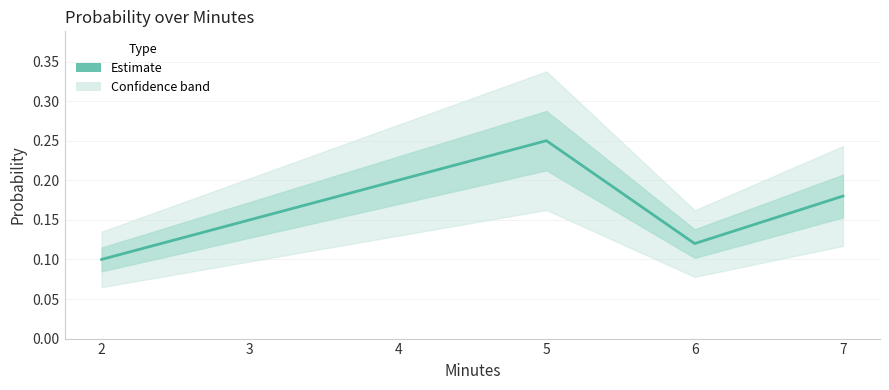

What is the smallest value displayed?

0.1